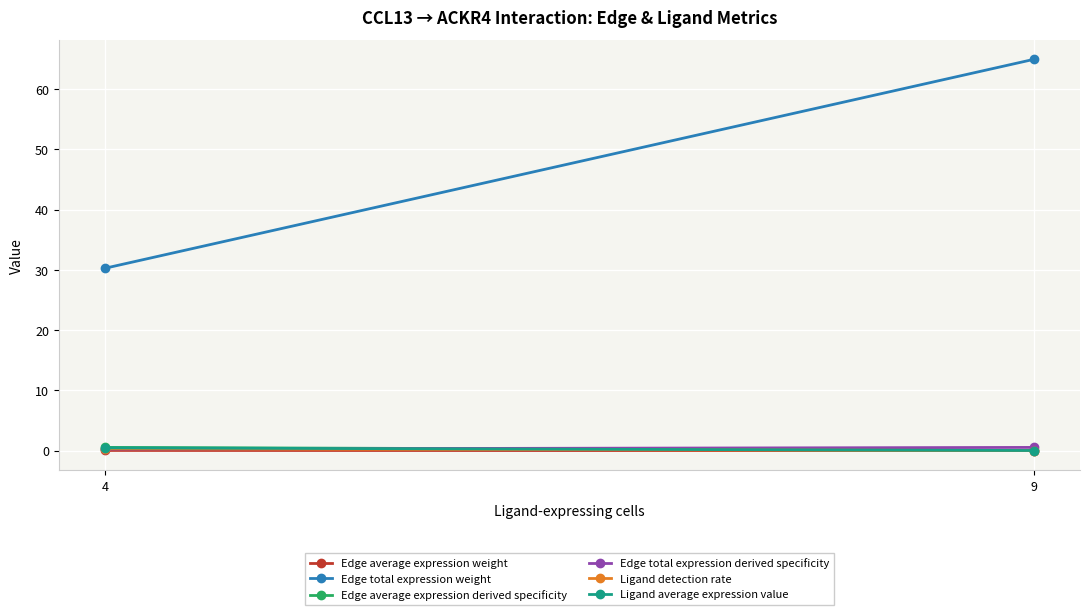

What is the sum of all Edge average expression derived specificity values?

0.6